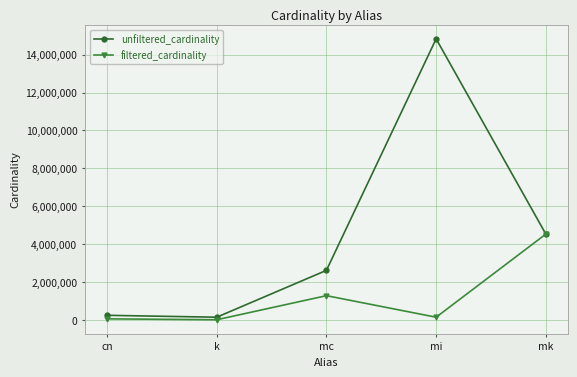

Count the number of data series in this chart.

2